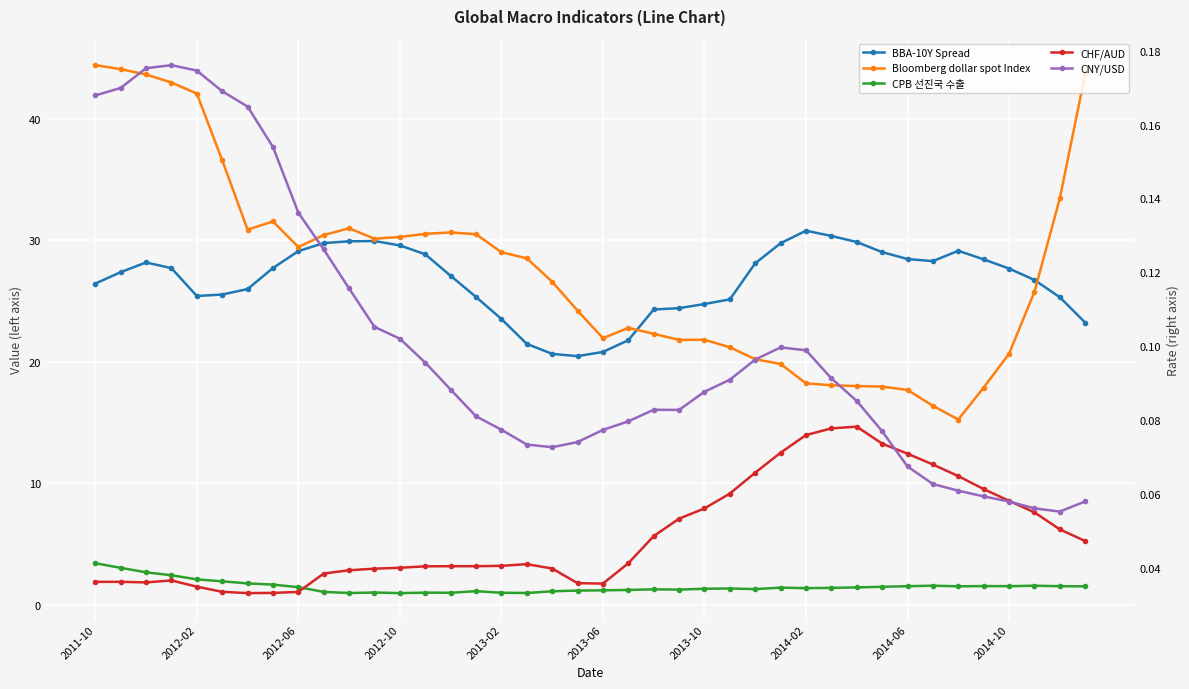

Rank the series by their maximum value, from lowest to highest.

CHF/AUD, CNY/USD, CPB 선진국 수출, BBA-10Y Spread, Bloomberg dollar spot Index